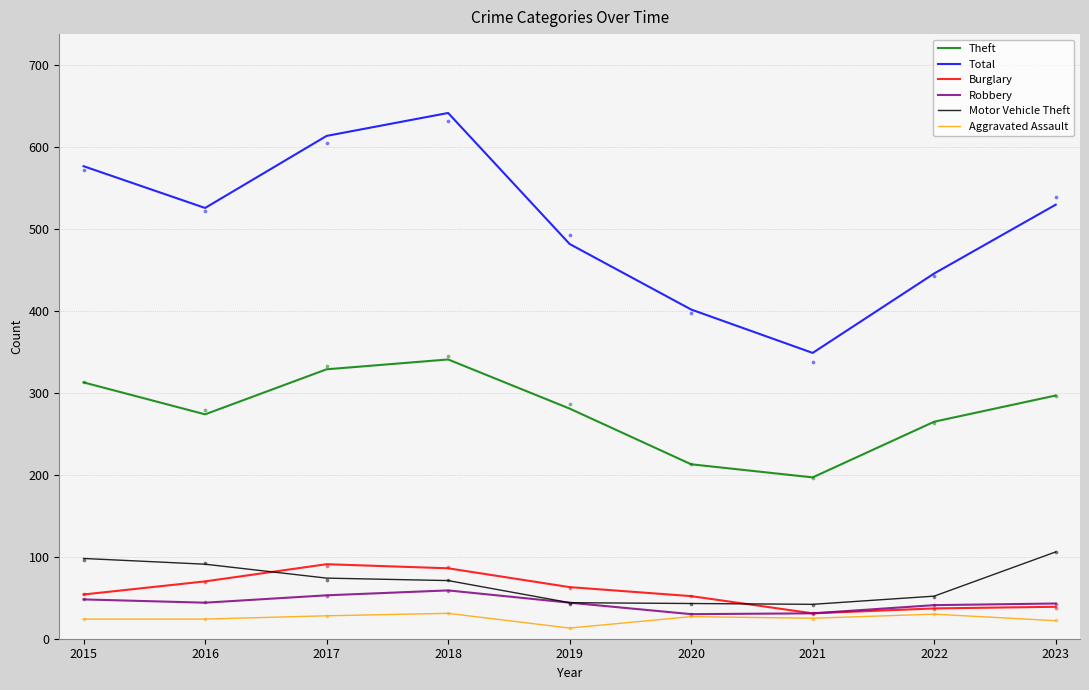

What are all the series names shown in the legend?

Theft, Total, Burglary, Robbery, Motor Vehicle Theft, Aggravated Assault